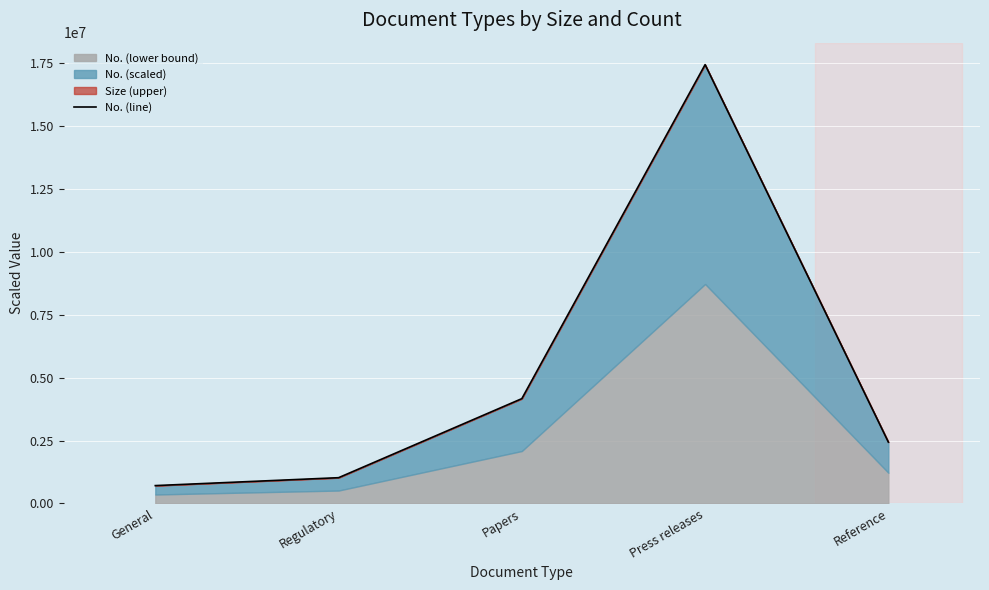

Reading left to right, extract all data points from this chart.

General=707406.0	Regulatory=1021808.7	Papers=4165835.3	Press releases=17449348.0	Reference=2436620.7